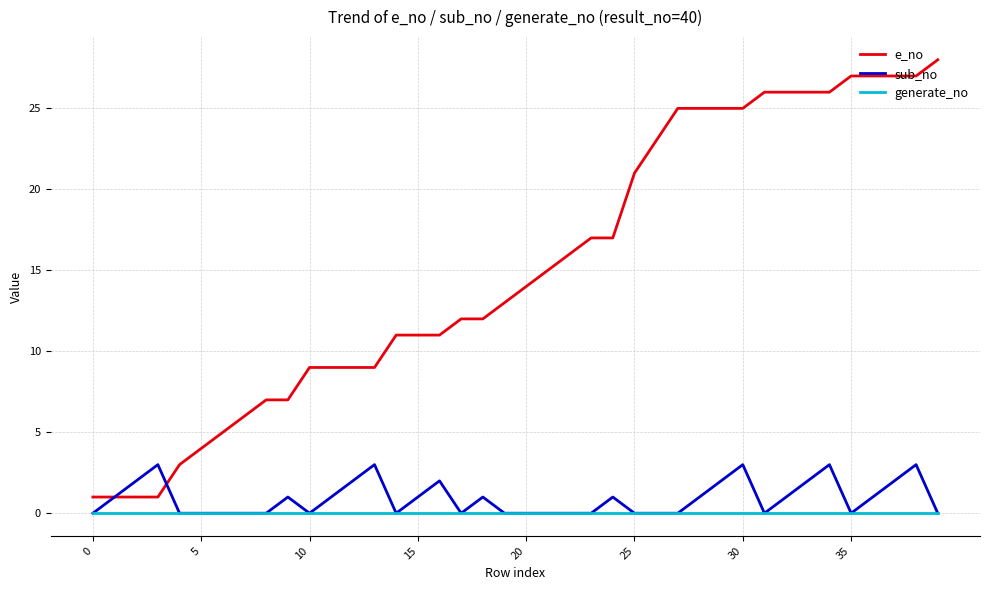

Which series has the largest total across all categories?

e_no